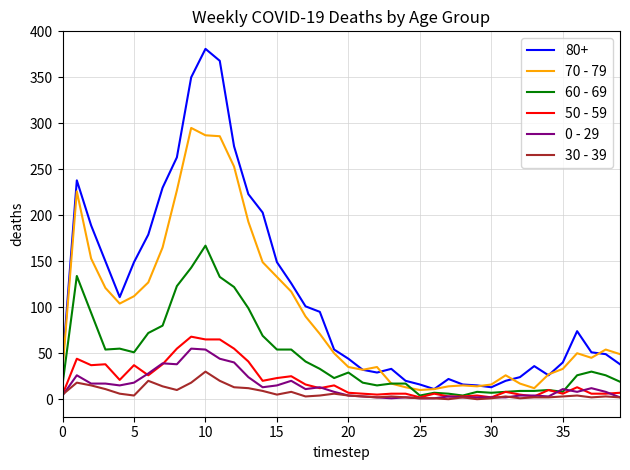

Which series has the widest spread of values?

80+